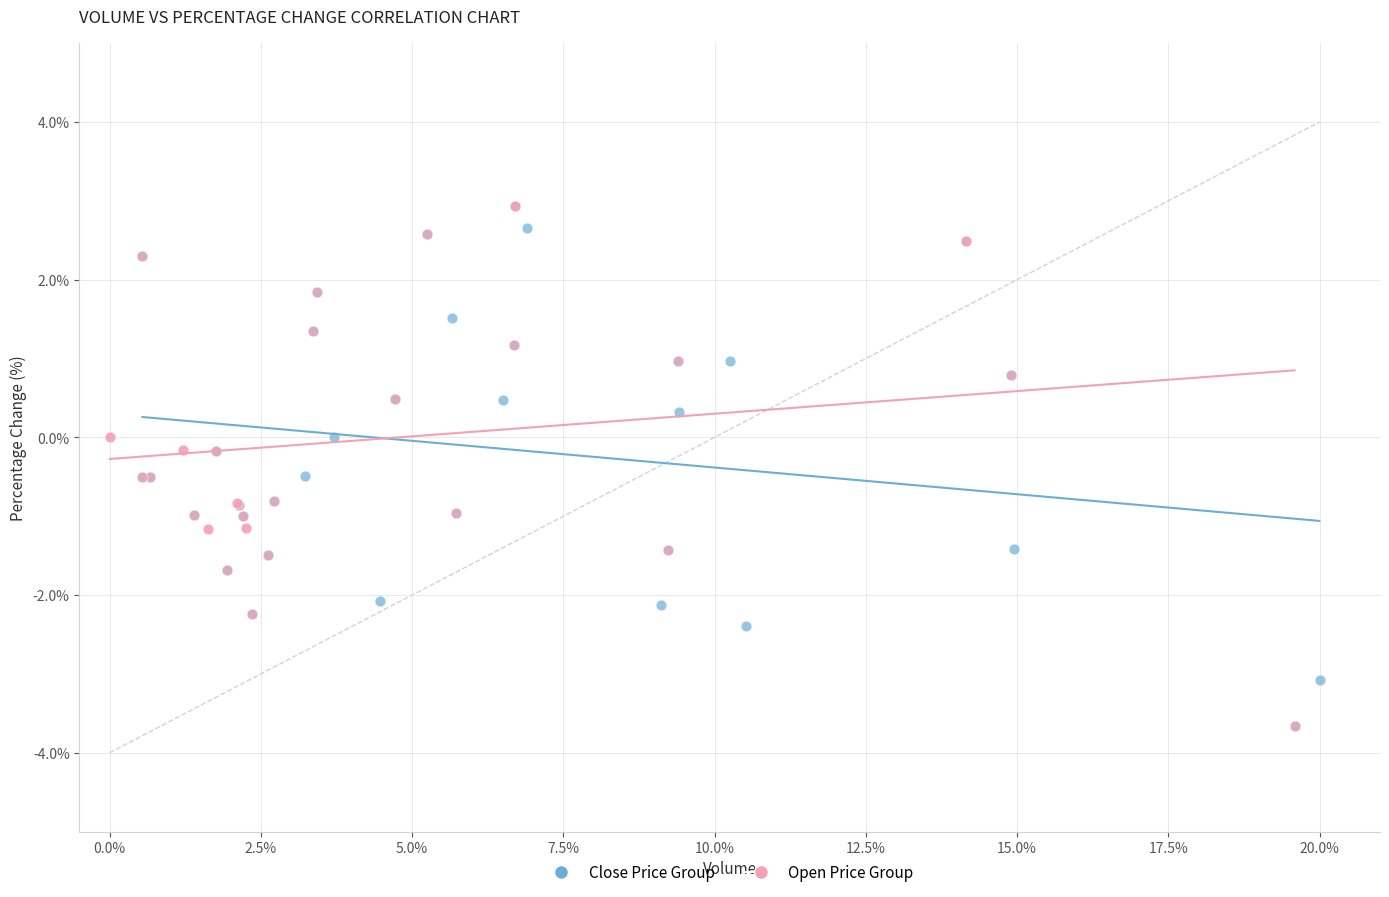

What are all the series names shown in the legend?

Close Price Group, Open Price Group